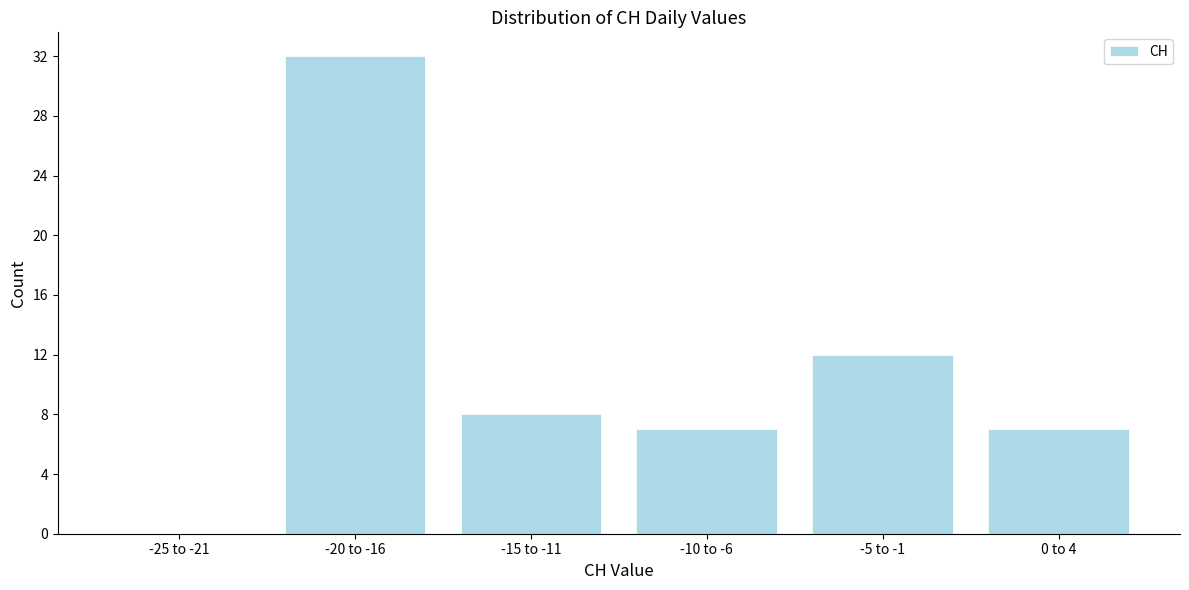

Reading left to right, transcribe all the data shown in this chart.

-25 to -21=0	-20 to -16=32	-15 to -11=8	-10 to -6=7	-5 to -1=12	0 to 4=7